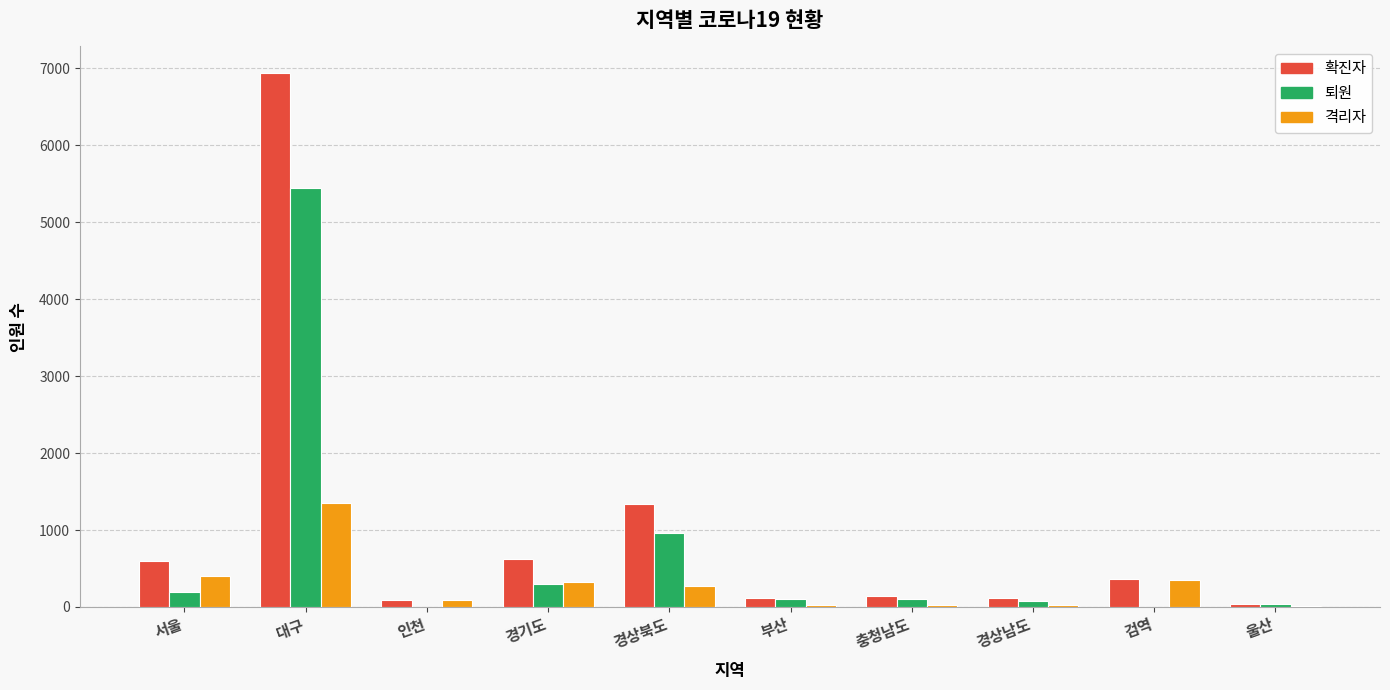

What is the sum of all 격리자 values?

2885